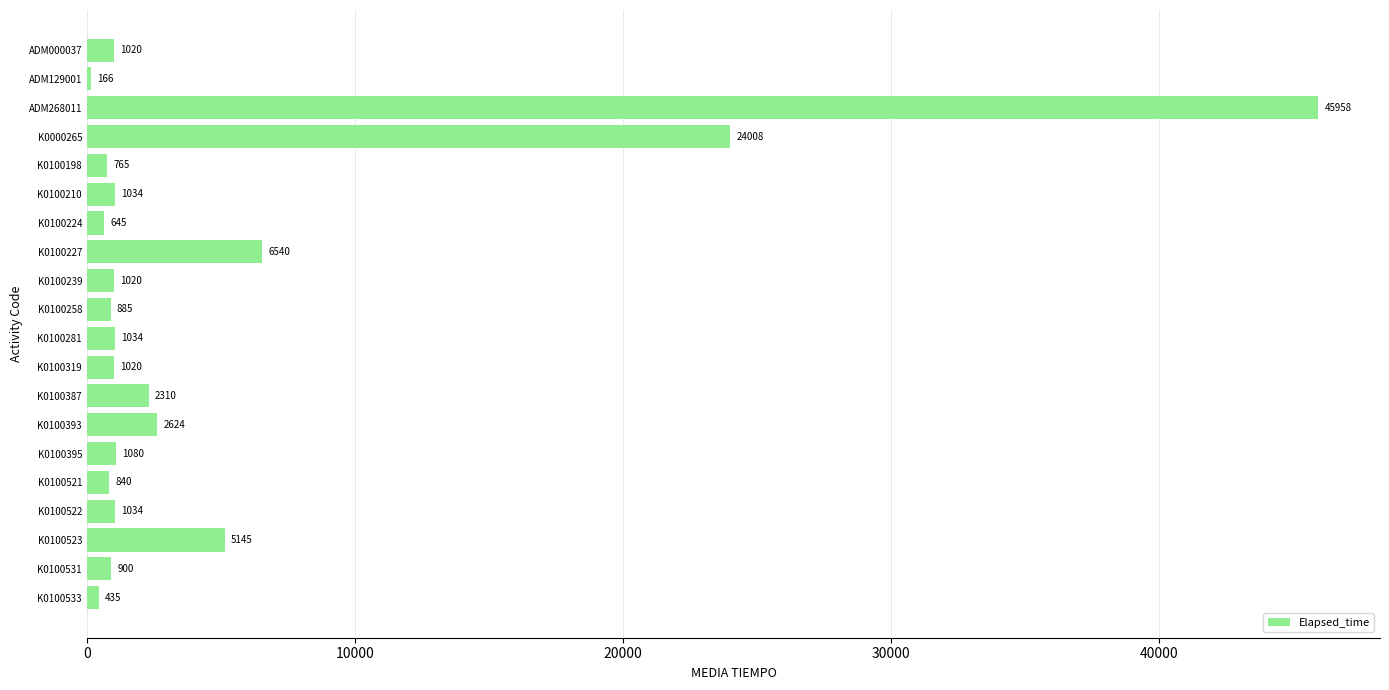

The chart shows a value of 2922 at K0100523. True or false?

False